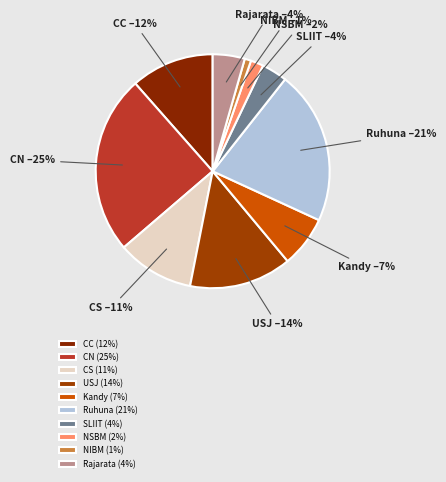

What is the ratio of the value at CS to the value at Ruhuna?

0.5